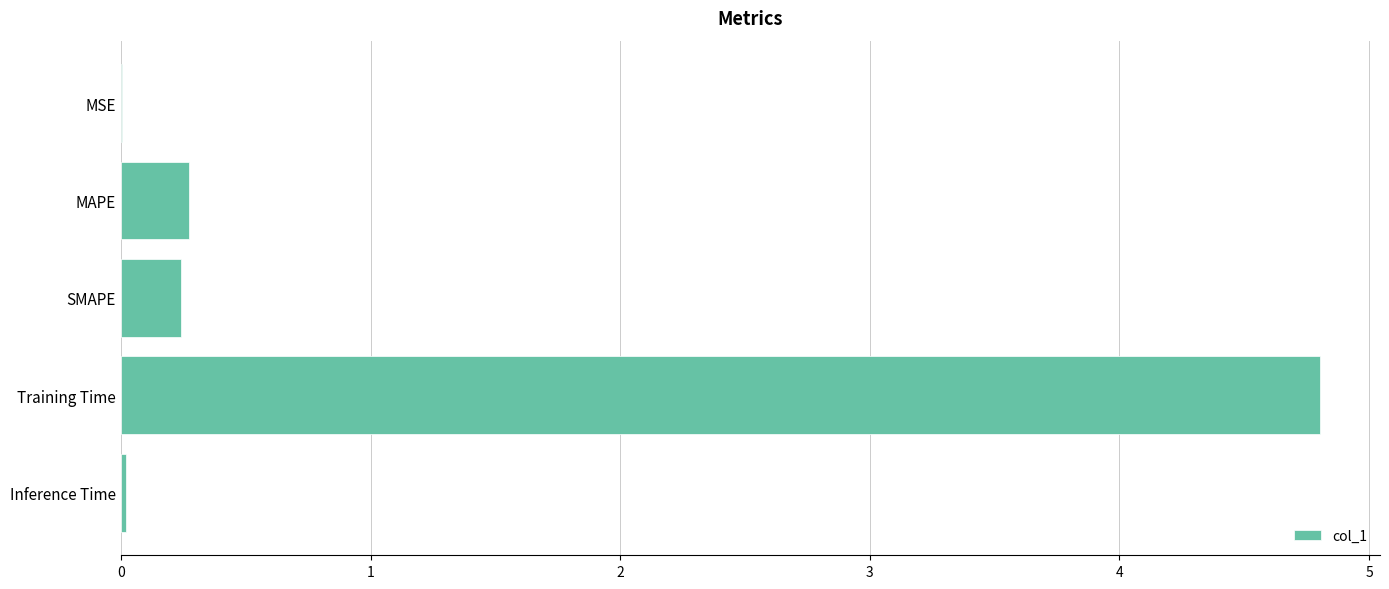

The chart shows a value of 2.6 at Training Time. True or false?

False